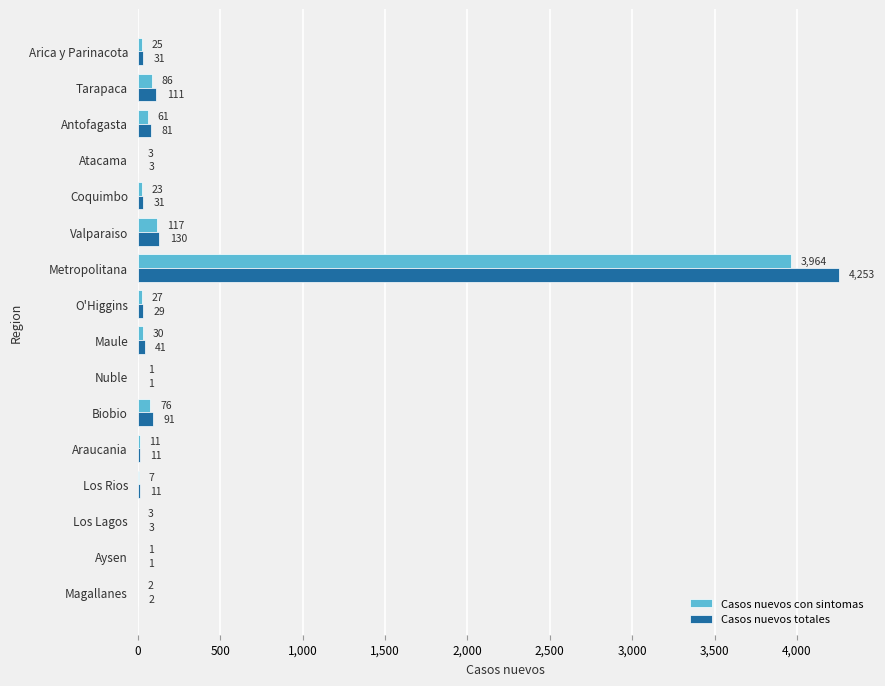

Which series has the largest total across all categories?

Casos nuevos totales